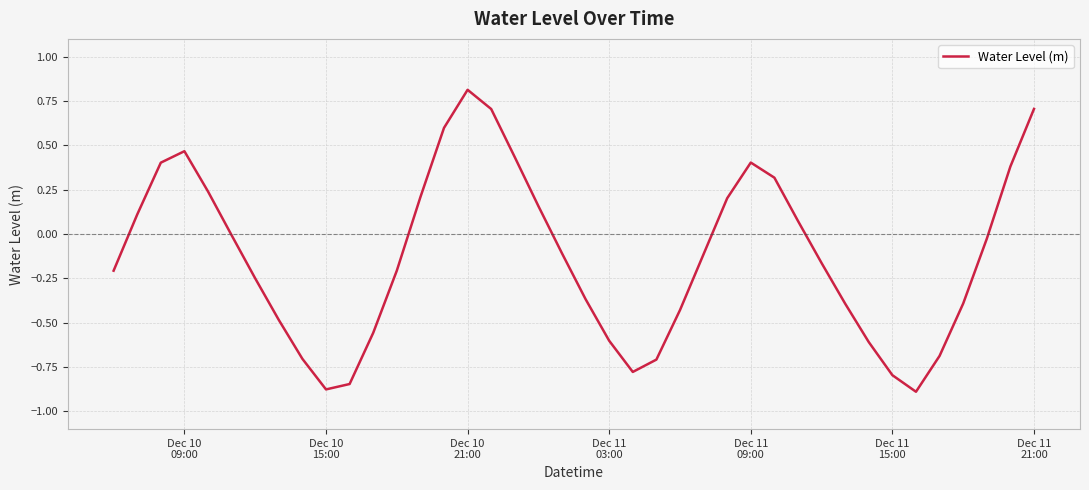

Is this an area chart (filled region under the line)?

No